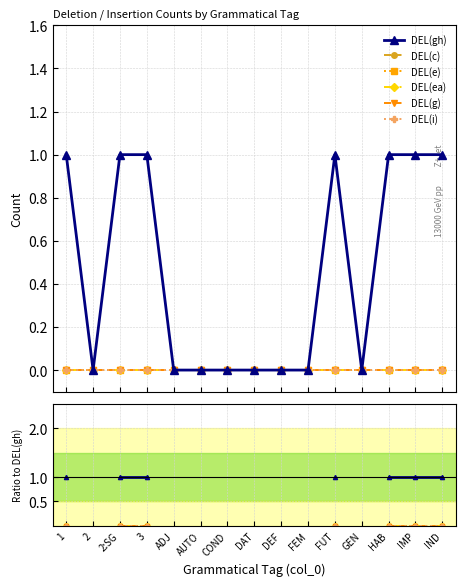

How many distinct data groups are displayed?

6